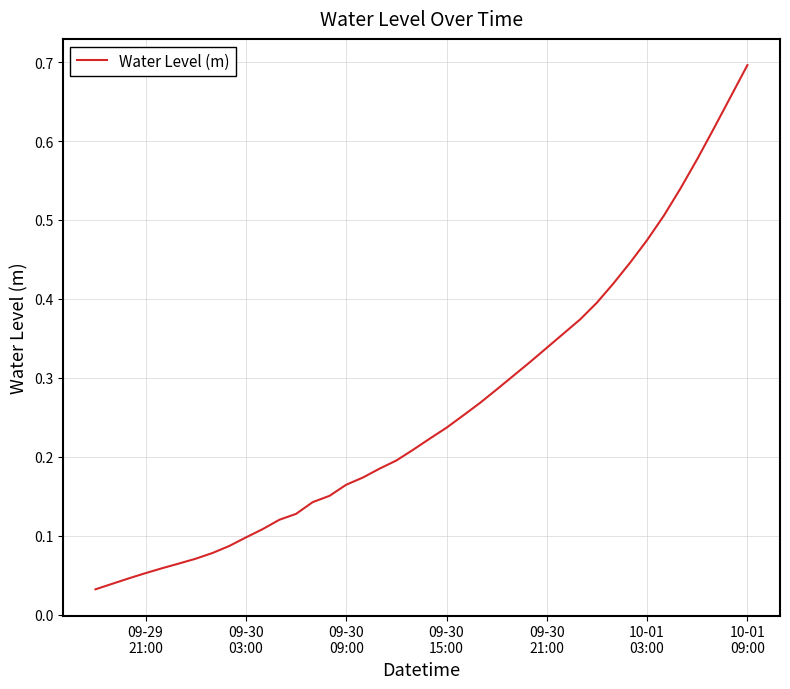

Reading right to left, extract all data points from this chart.

0.7	0.7	0.6	0.6	0.5	0.5	0.5	0.4	0.4	0.4	0.4	0.4	0.3	0.3	0.3	0.3	0.3	0.3	0.2	0.2	0.2	0.2	0.2	0.2	0.2	0.2	0.1	0.1	0.1	0.1	0.1	0.1	0.1	0.1	0.1	0.1	0.1	0.0	0.0	0.0